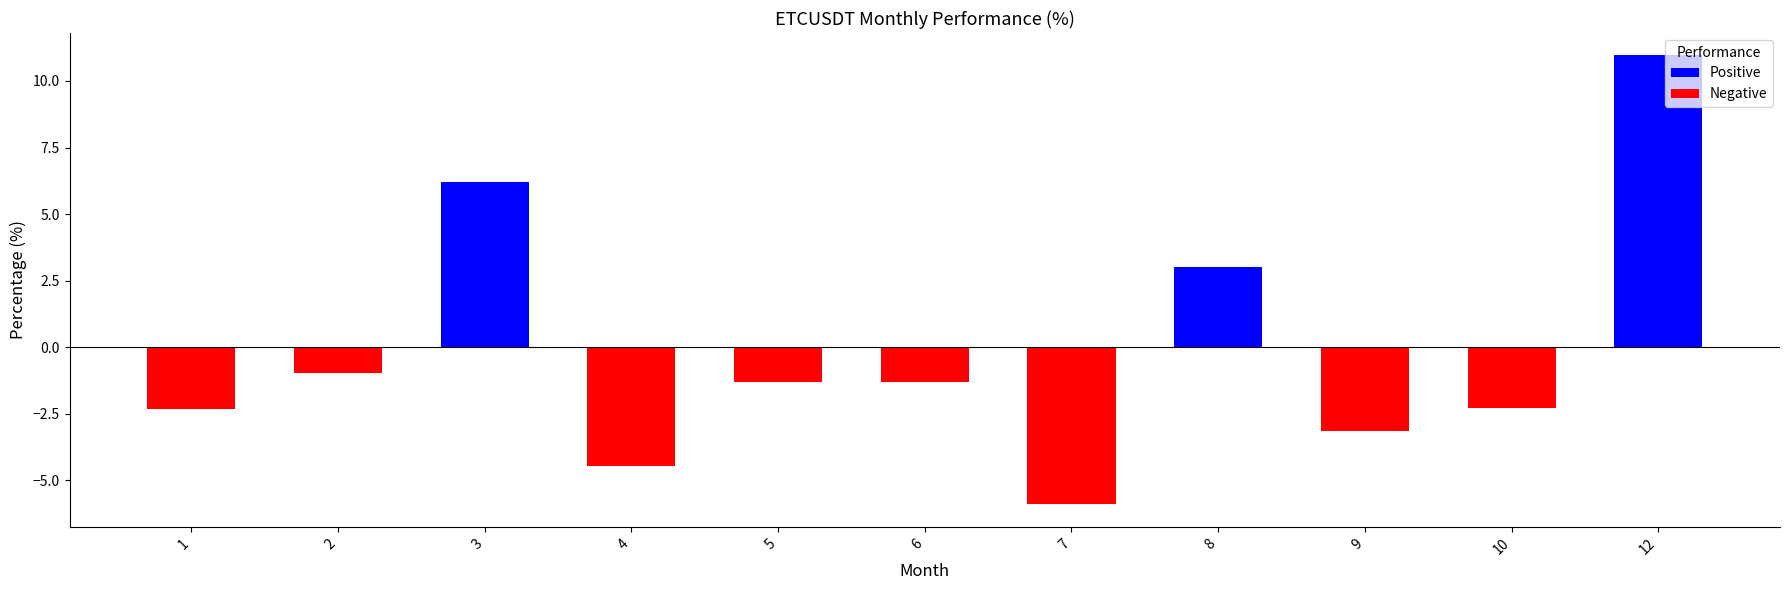

Reading left to right, what are all the values shown in this chart?

1=-2.3	2=-1.0	3=6.2	4=-4.5	5=-1.3	6=-1.3	7=-5.9	8=3.0	9=-3.2	10=-2.3	12=11.0